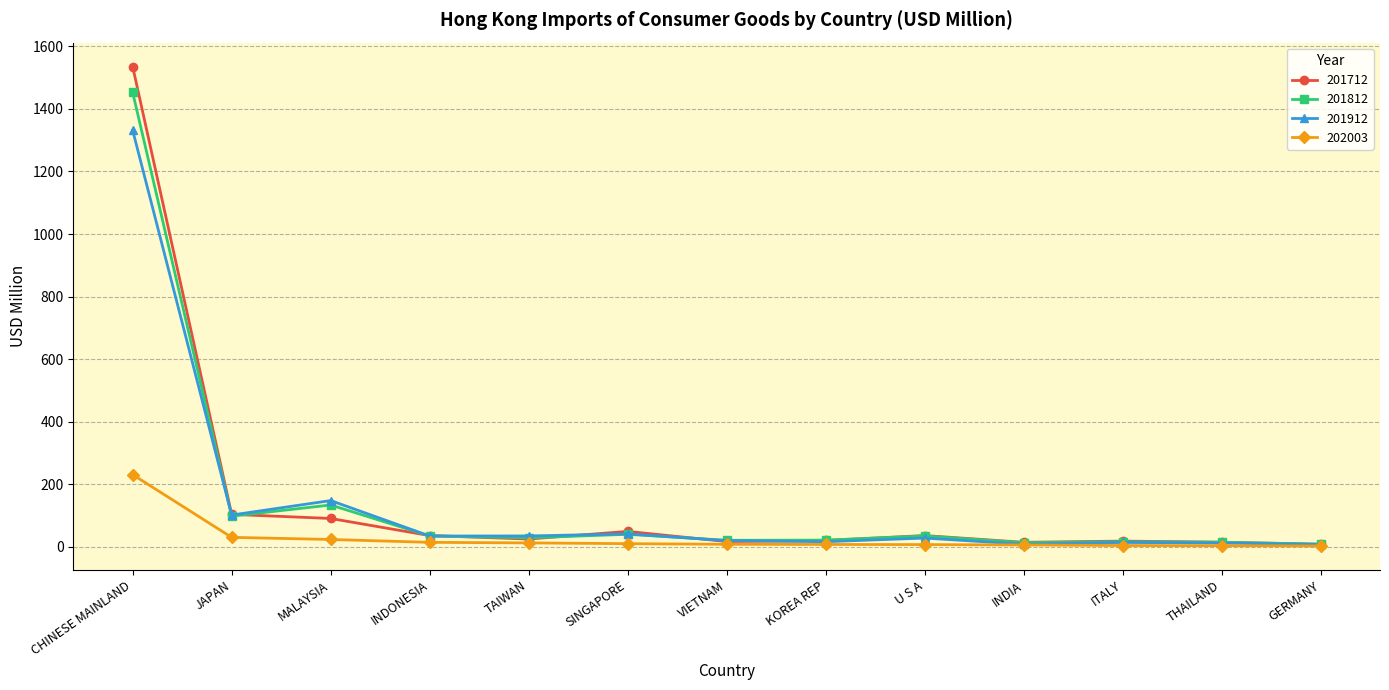

Rank the series at CHINESE MAINLAND from lowest to highest value.

202003, 201912, 201812, 201712